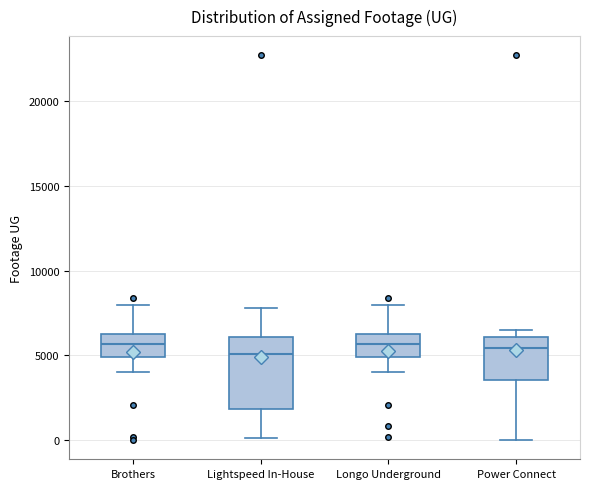

Where does the median line of the box for Power Connect sit on the y-axis? The values are not printed on the chart, so give them approximately, as read against the axis.

5500